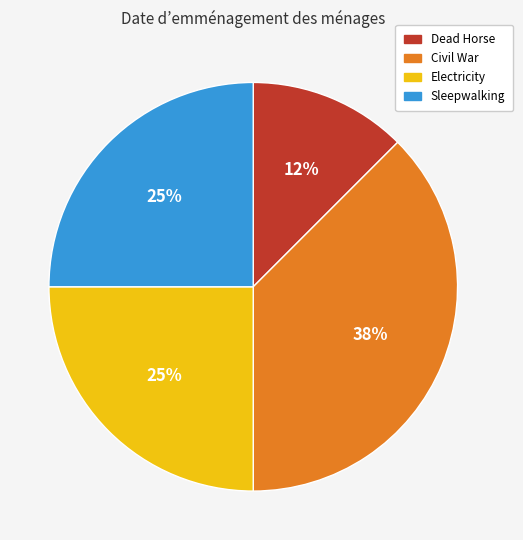

Is it true that Civil War is 49% of the pie?

False